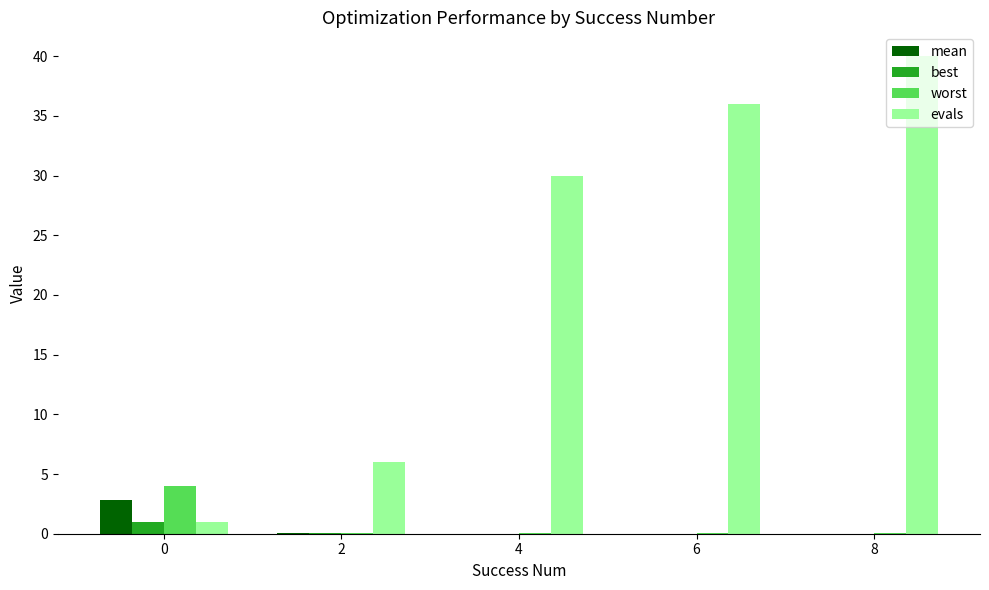

Between 4 and 6, which series saw the biggest shift?

evals